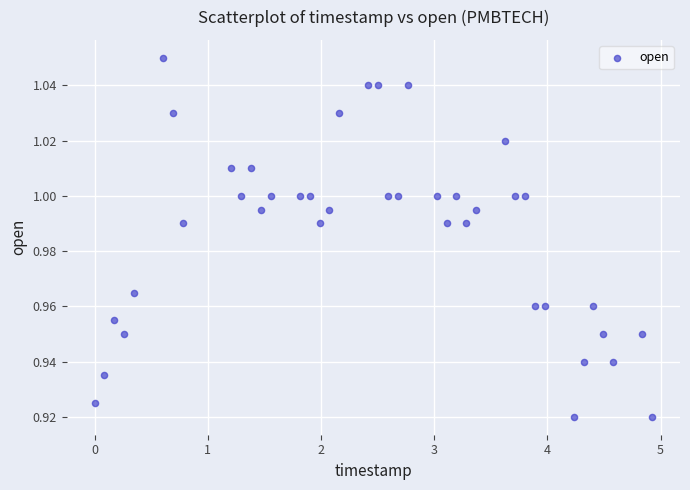

What is the range of X values (max minus min)?

4.9